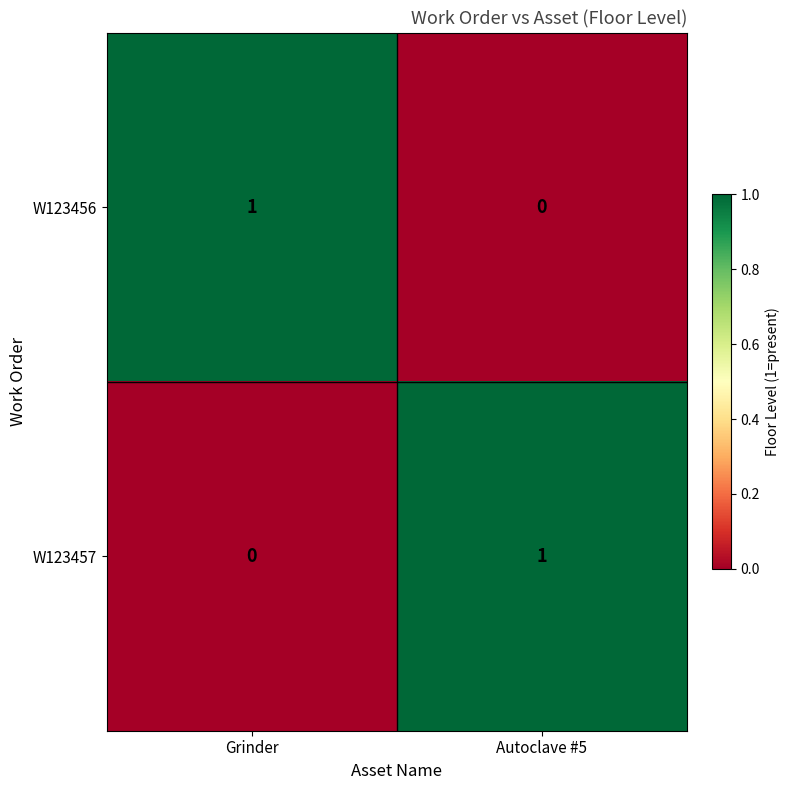

At which label does W123457 reach its minimum?

Grinder